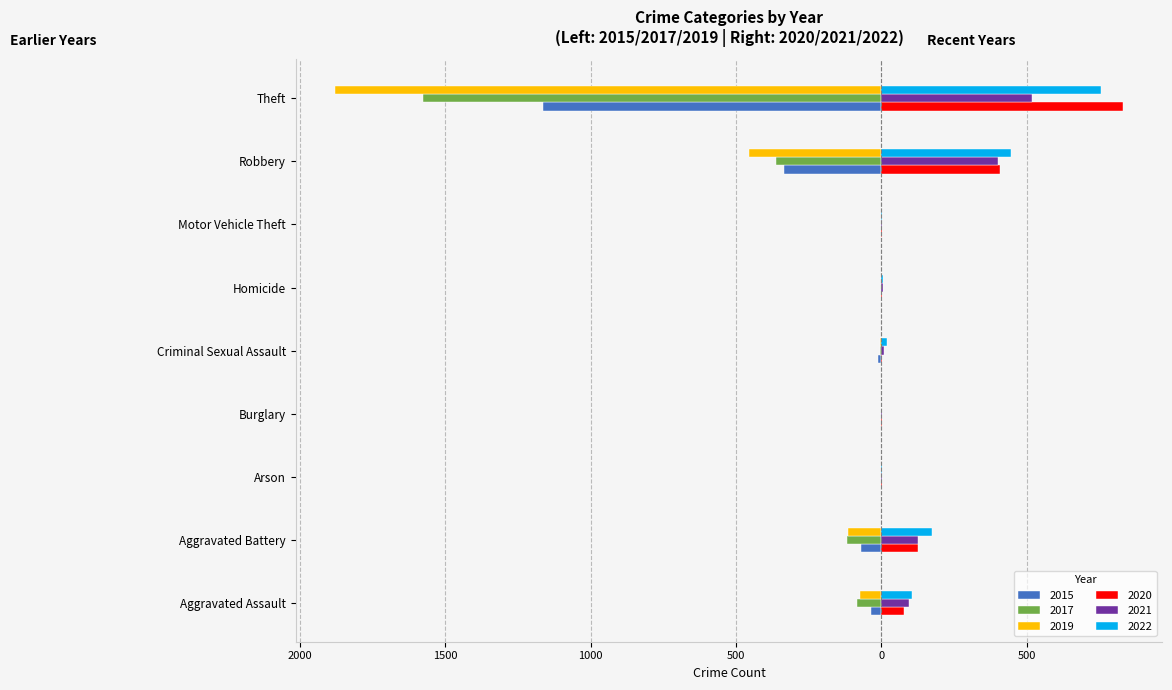

How many bars are there in each group?

6